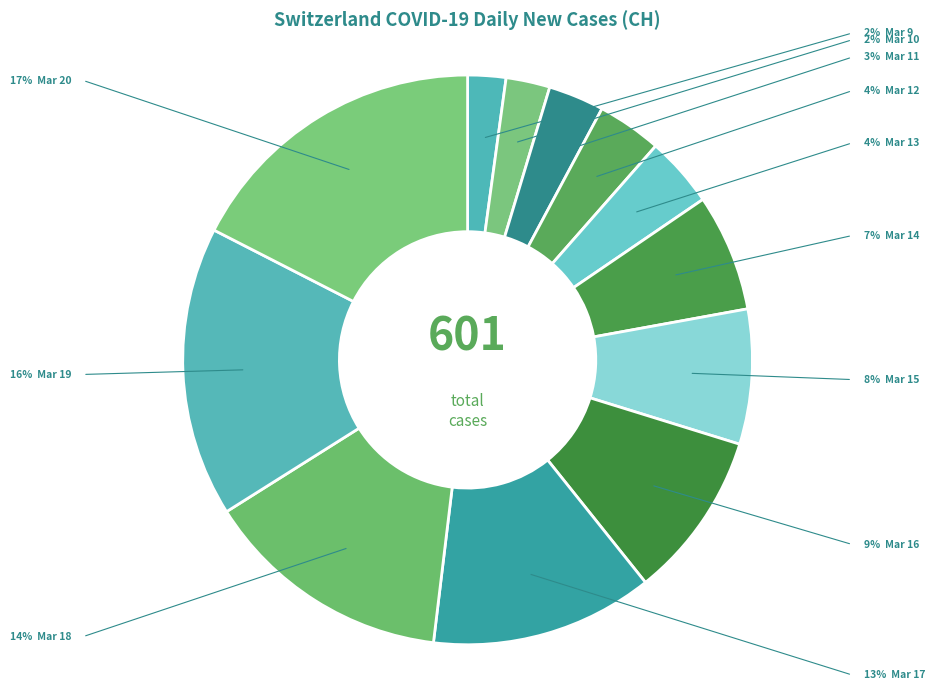

How many slices are in this pie chart?

12